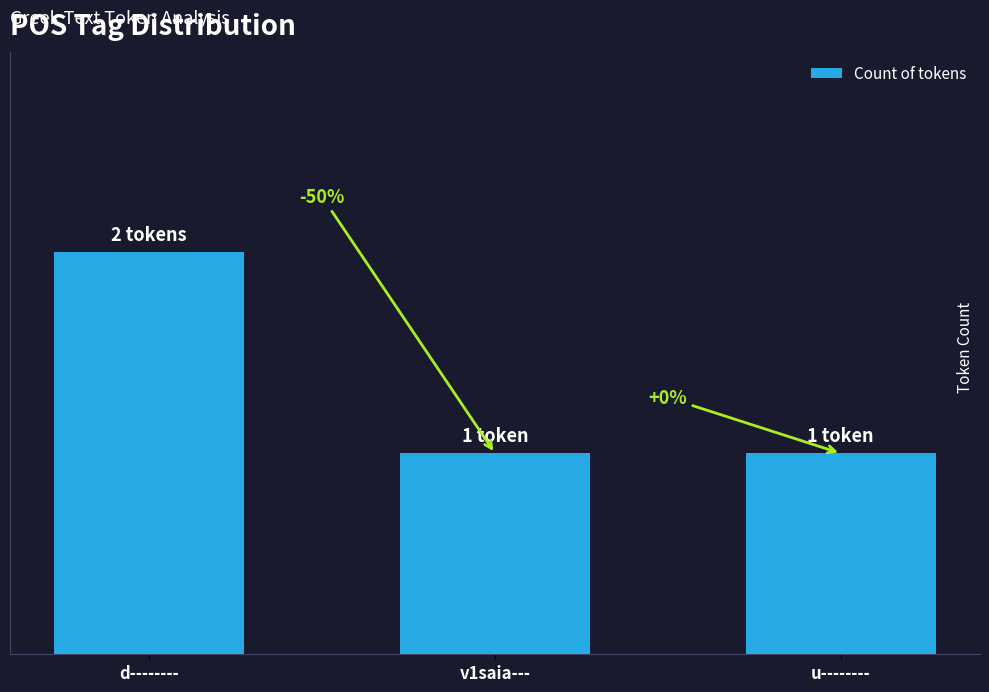

Count the values in the range 1 to 2.

3